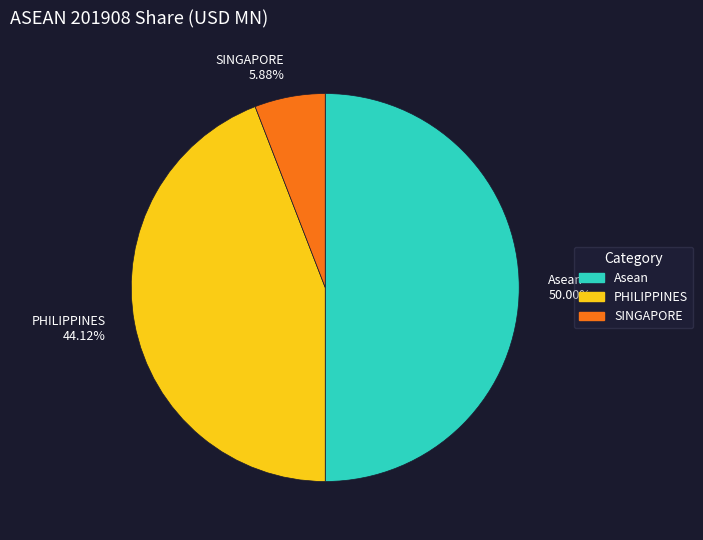

Rank the categories by value from highest to lowest.

Asean, PHILIPPINES, SINGAPORE